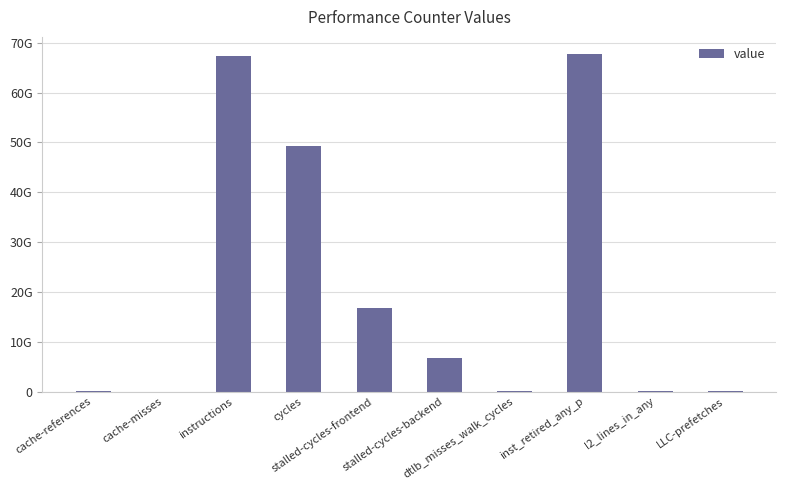

Is it true that the value at cache-references is 17864476?

False